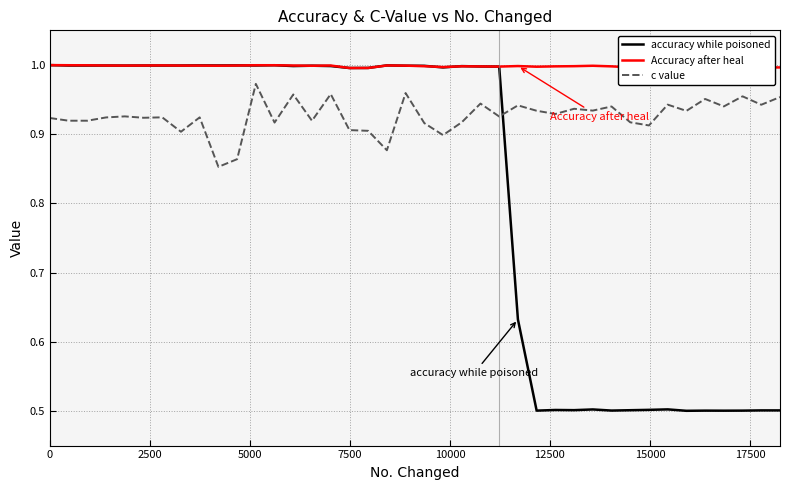

What is the minimum value for accuracy while poisoned?

0.5